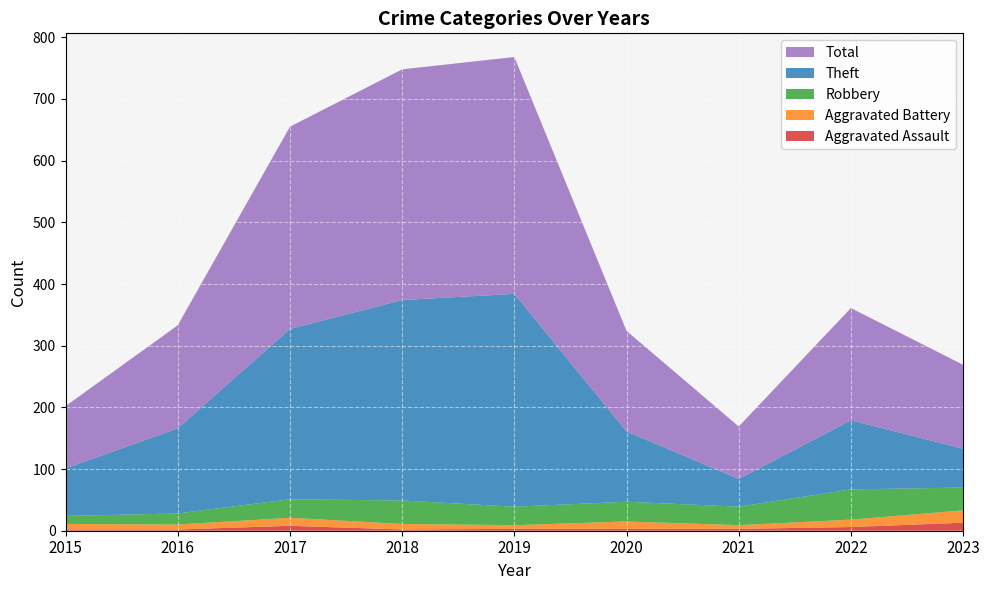

Reading left to right, extract all data points from this chart.

Aggravated Assault: 2015=2	2016=2	2017=8	2018=2	2019=3	2020=3	2021=3	2022=6	2023=13
Aggravated Battery: 2015=9	2016=8	2017=13	2018=9	2019=6	2020=12	2021=6	2022=12	2023=20
Robbery: 2015=13	2016=18	2017=30	2018=38	2019=30	2020=32	2021=30	2022=49	2023=37
Theft: 2015=77	2016=138	2017=276	2018=325	2019=345	2020=114	2021=45	2022=112	2023=63
Total: 2015=101	2016=167	2017=328	2018=374	2019=384	2020=163	2021=85	2022=182	2023=136